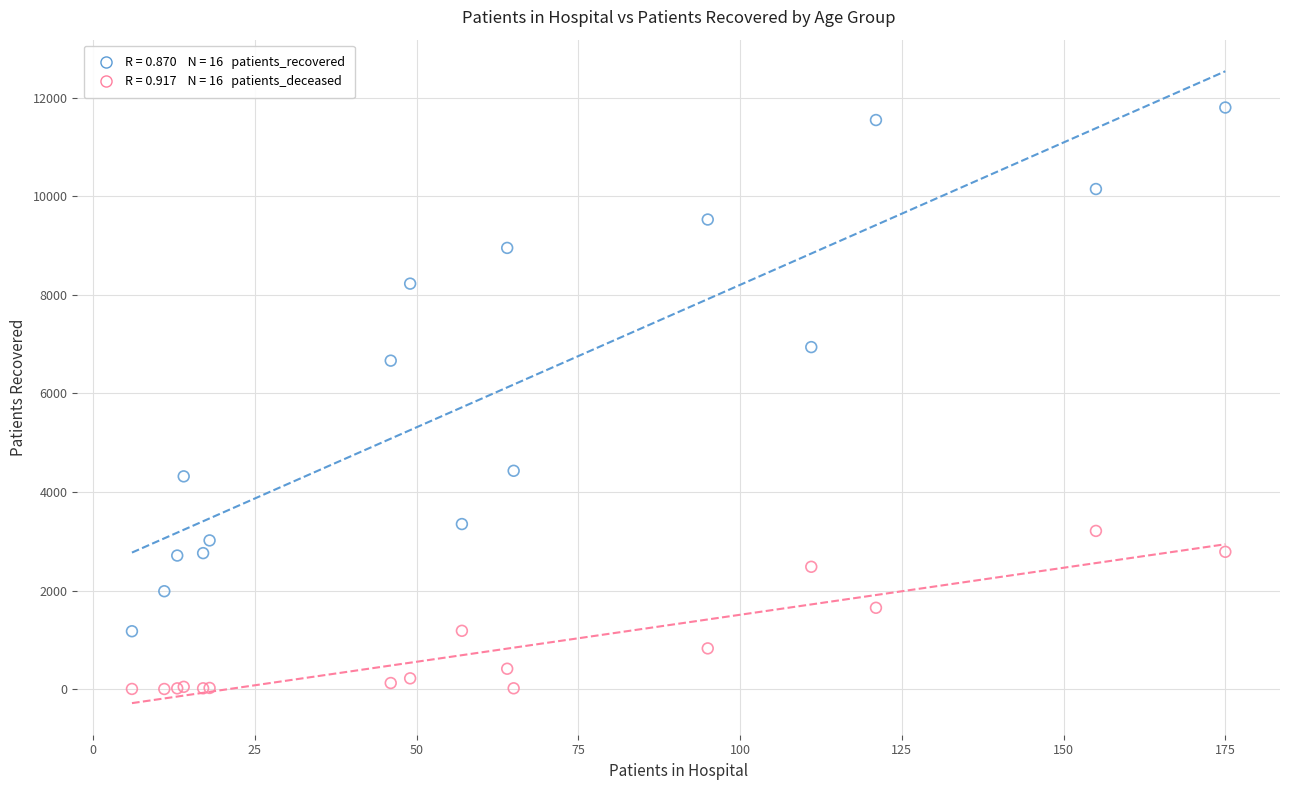

Across all series, what Y value is closest to 5903?

6666